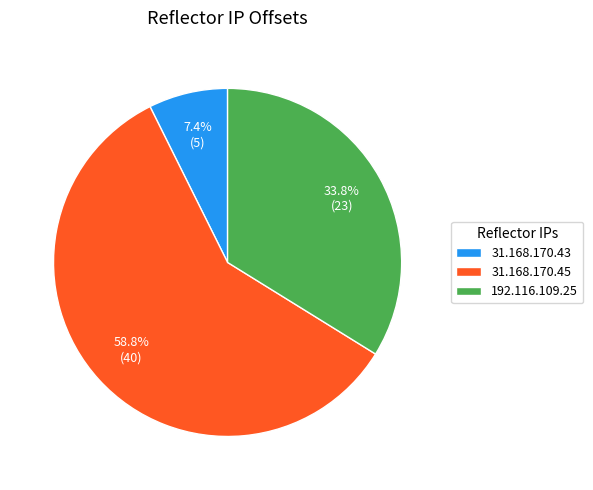

Does 31.168.170.43 represent more than half of the total?

No